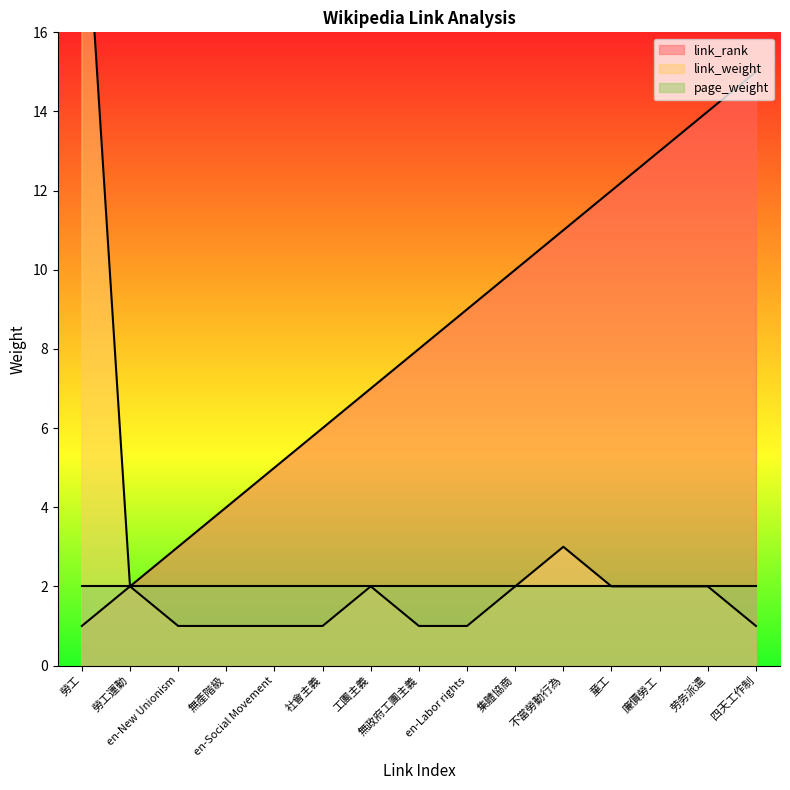

What is the difference between the link_weight values at 不當勞動行為 and en-Social Movement?

2